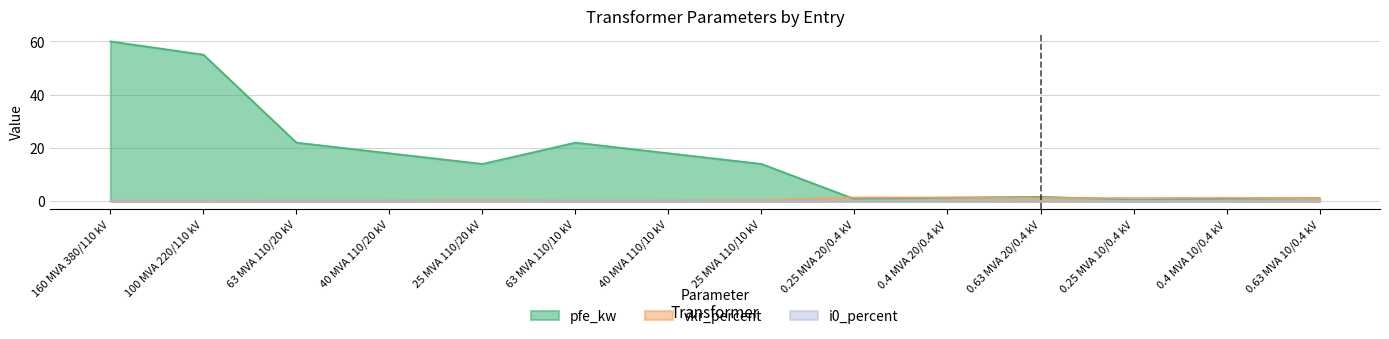

How many interior local valleys does the pfe_kw series have?

3